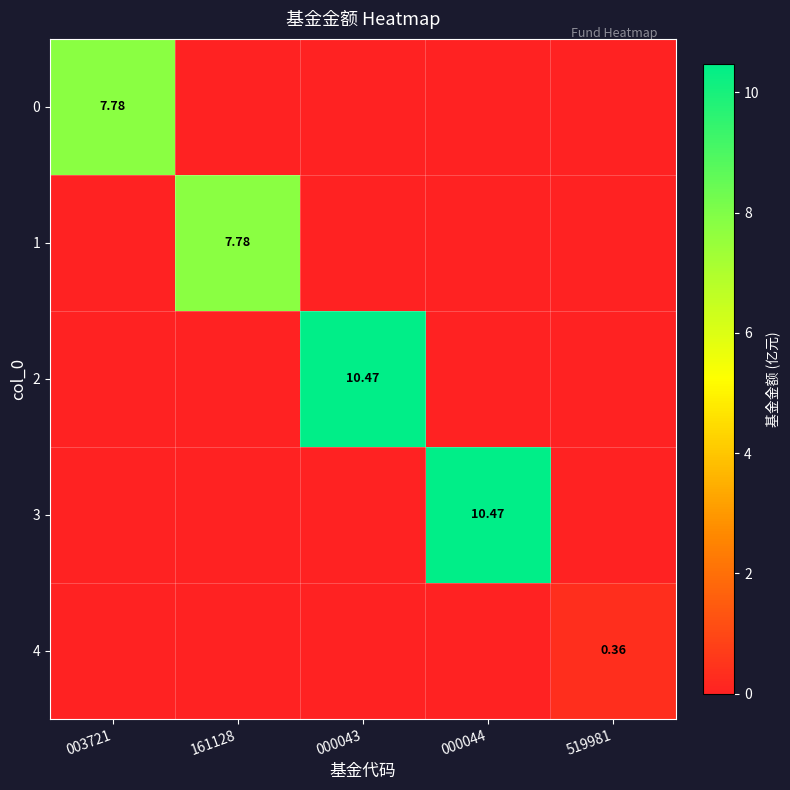

List the series in order of their peak value, lowest first.

4, 0, 1, 2, 3